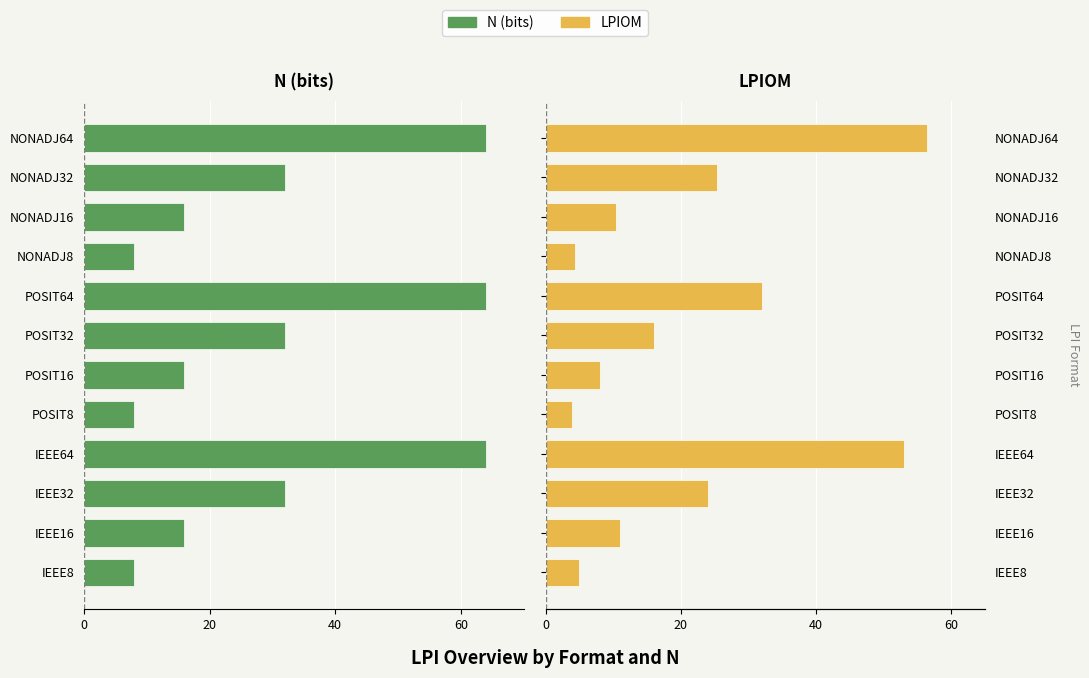

Rank the series at IEEE8 from lowest to highest value.

N (bits), LPIOM